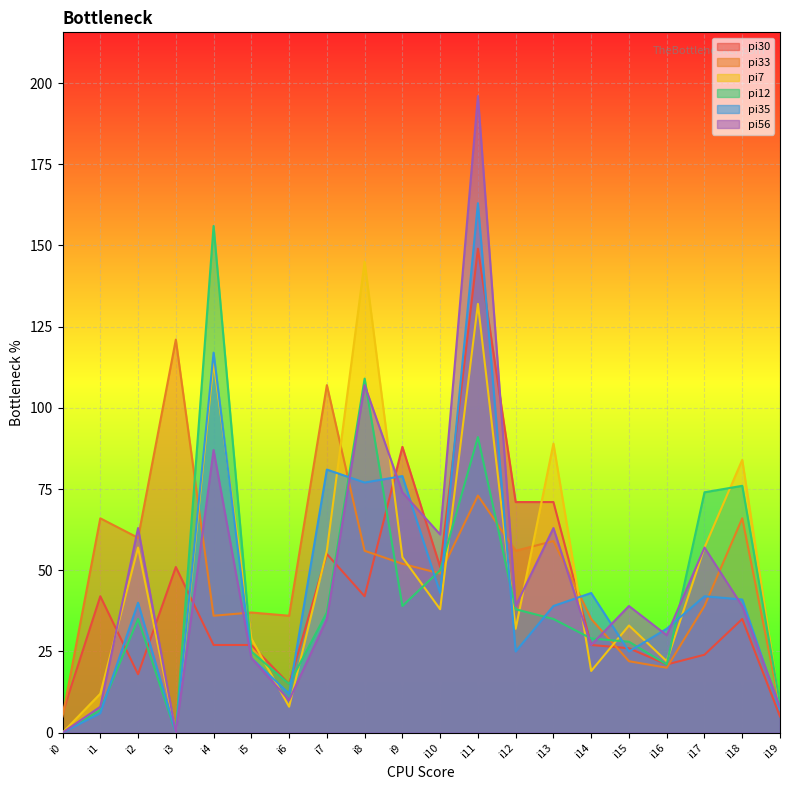

What is the greatest value displayed?

196